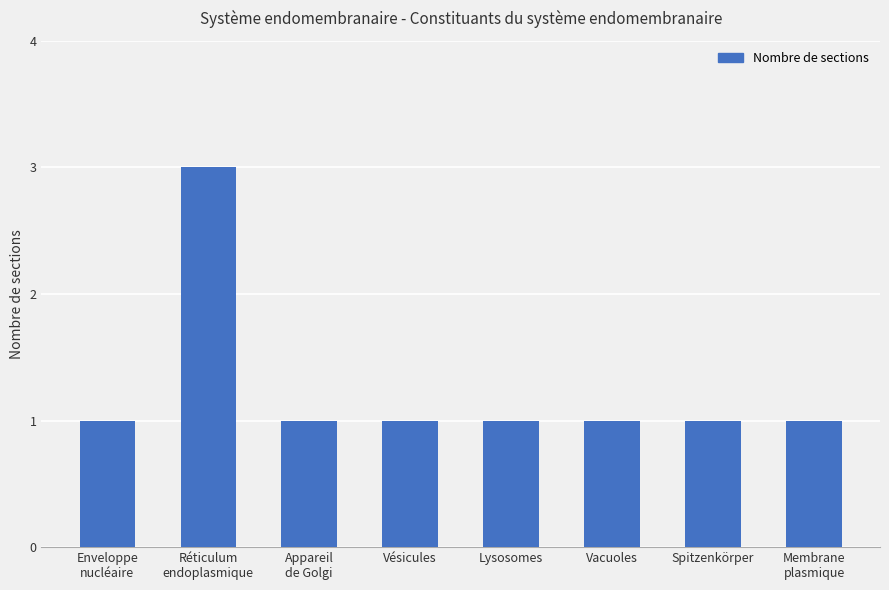

What position from the left is Vésicules?

4